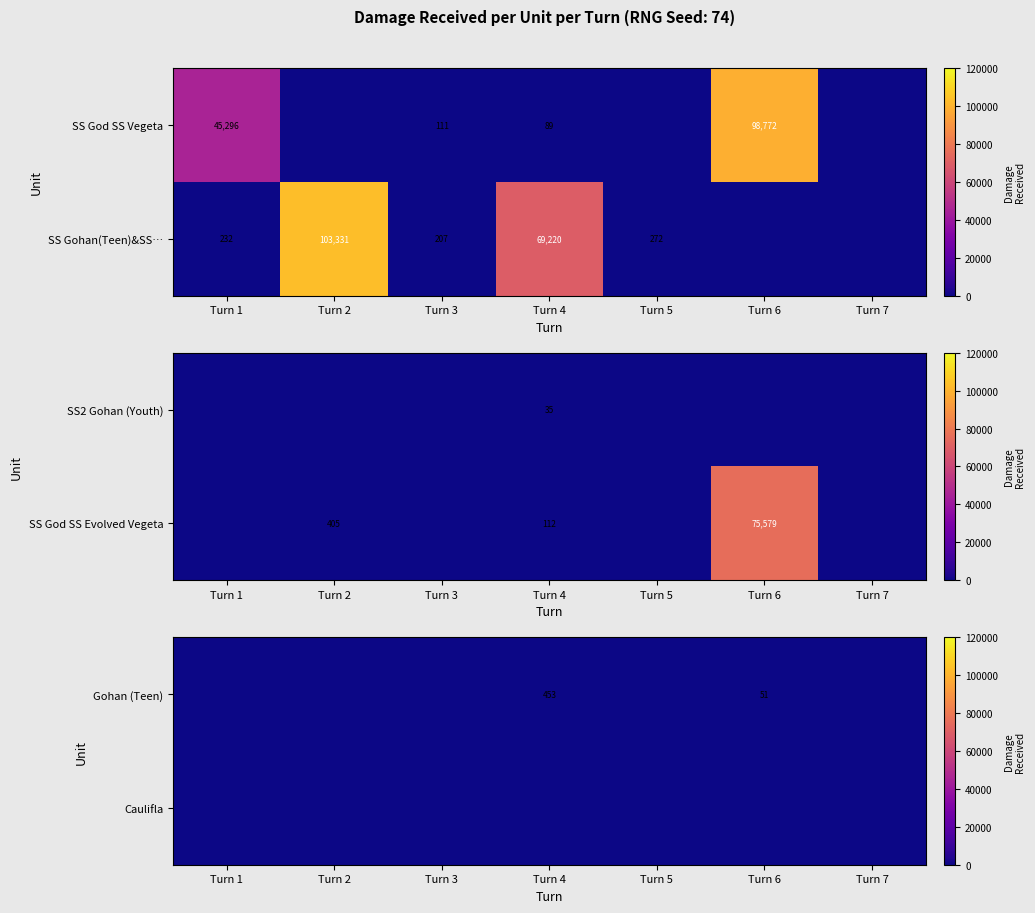

At which category does the chart reach its peak across all series?

Turn 4